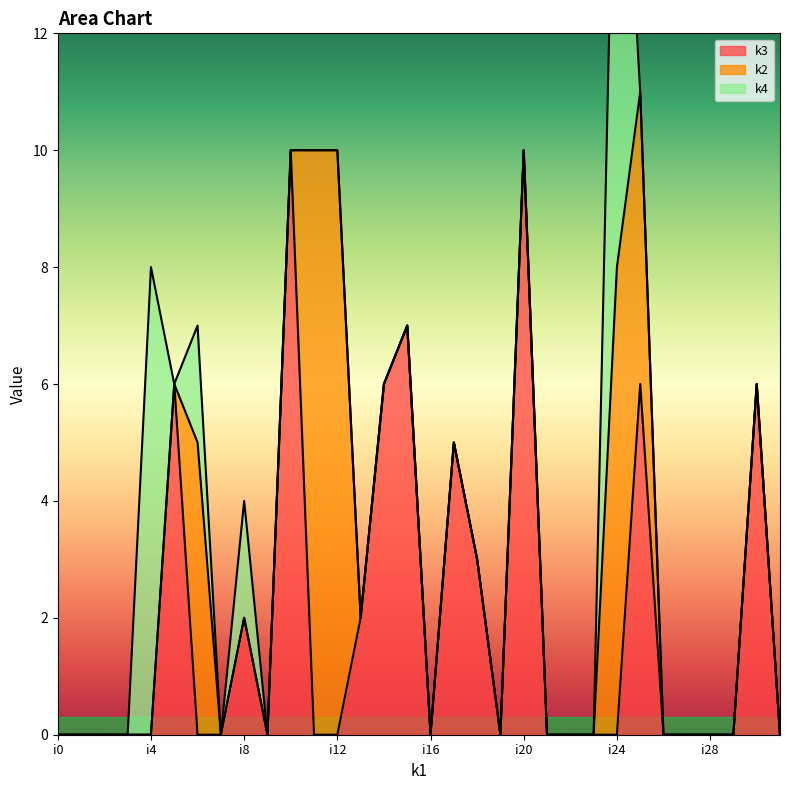

Is it true that k3 equals 0 at i0?

True